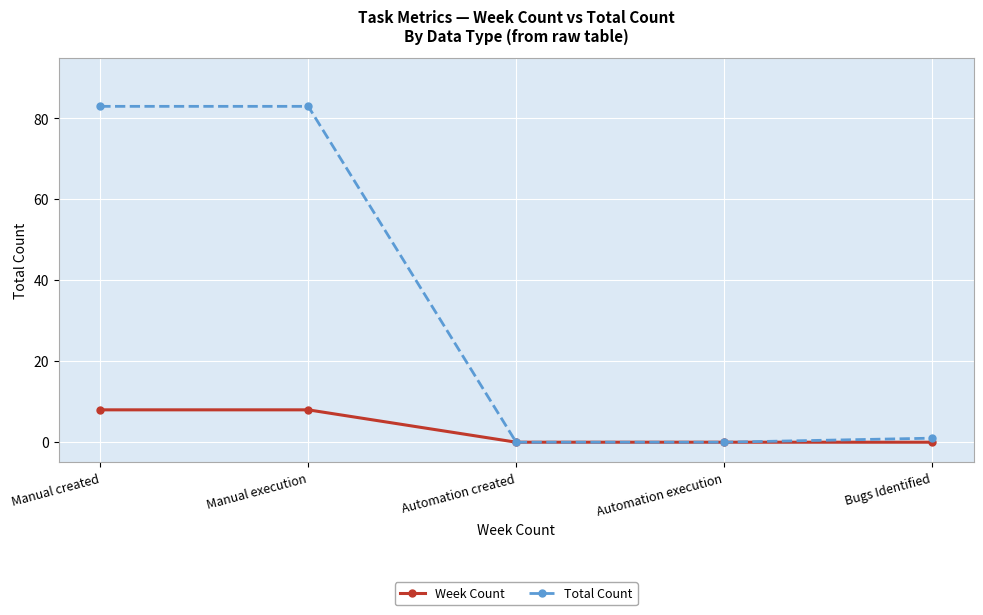

At Manual execution, list the series in order from largest to smallest.

Total Count, Week Count